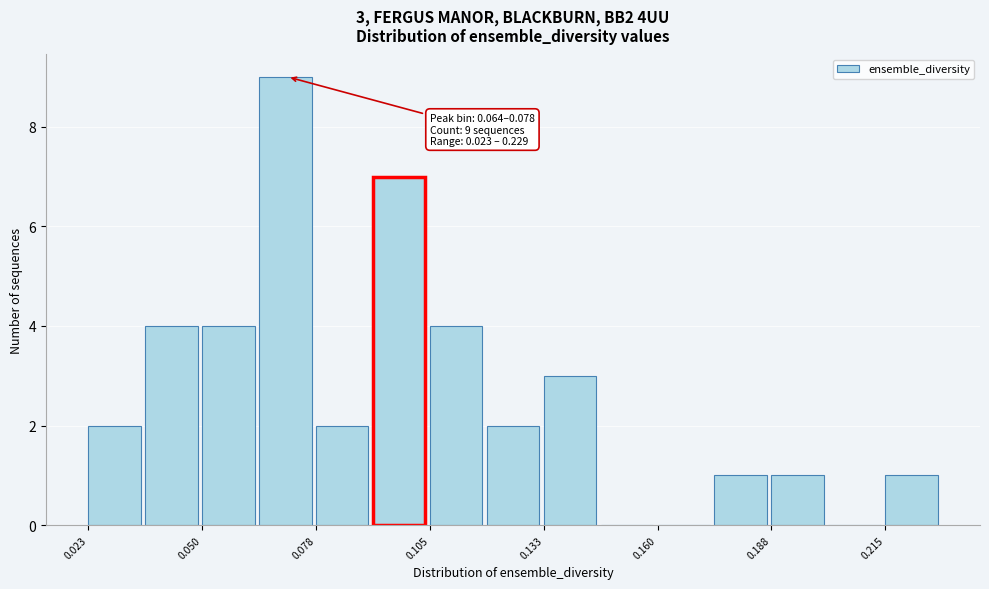

Around what value on the x-axis is the tallest bar? Give the approximate position of its centre, as read against the axis.

0.070